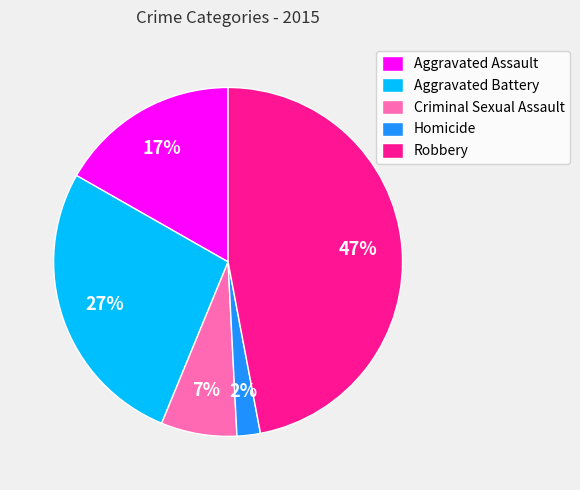

How many slices are in this pie chart?

5